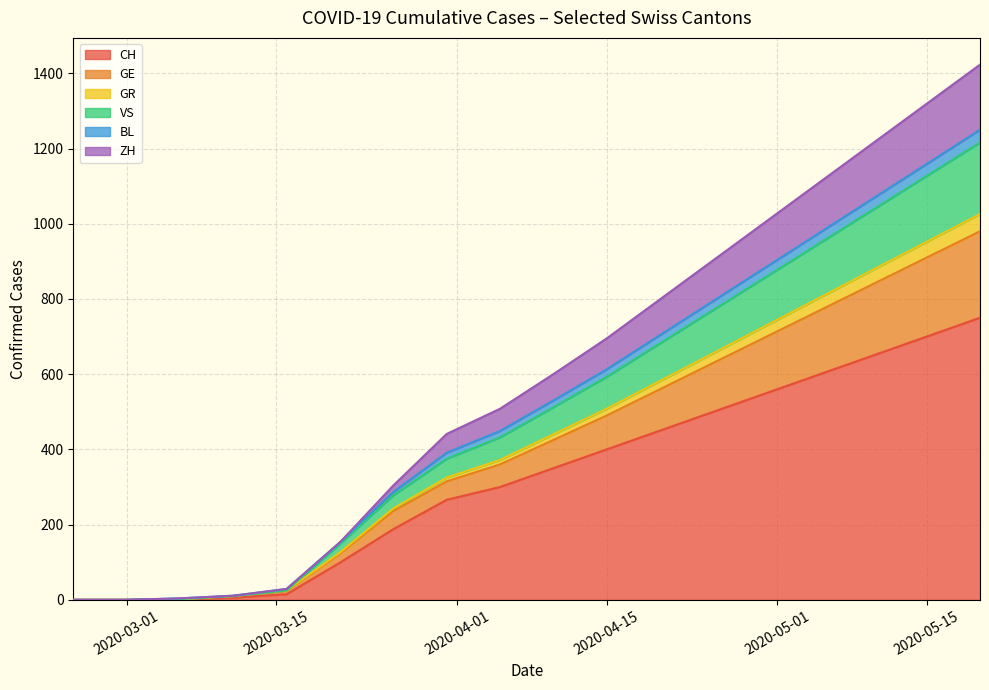

The VS series shows 795 at 2020-04-25. True or false?

True